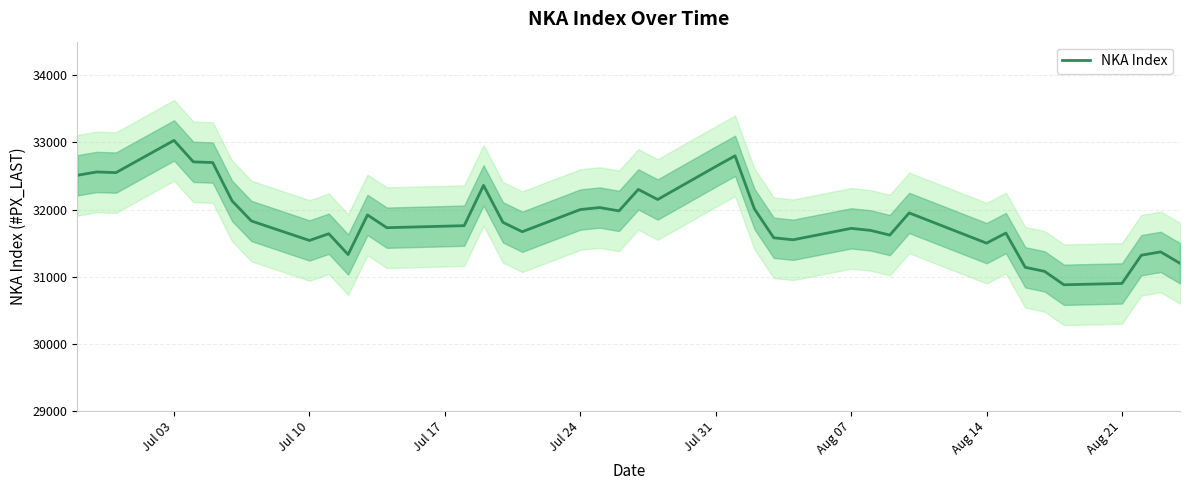

What is the greatest value displayed?

33030